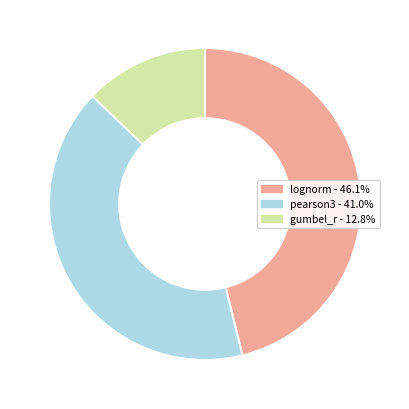

Is there a majority slice in this chart?

No